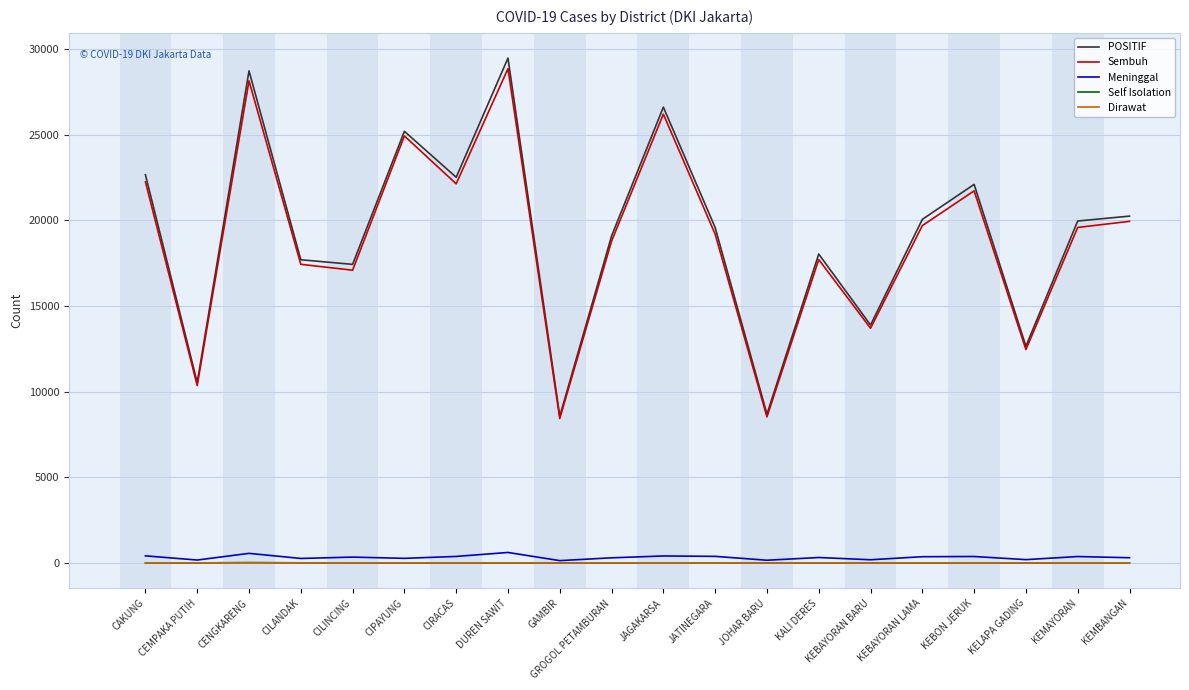

True or false: Meninggal and POSITIF intersect in this chart.

False